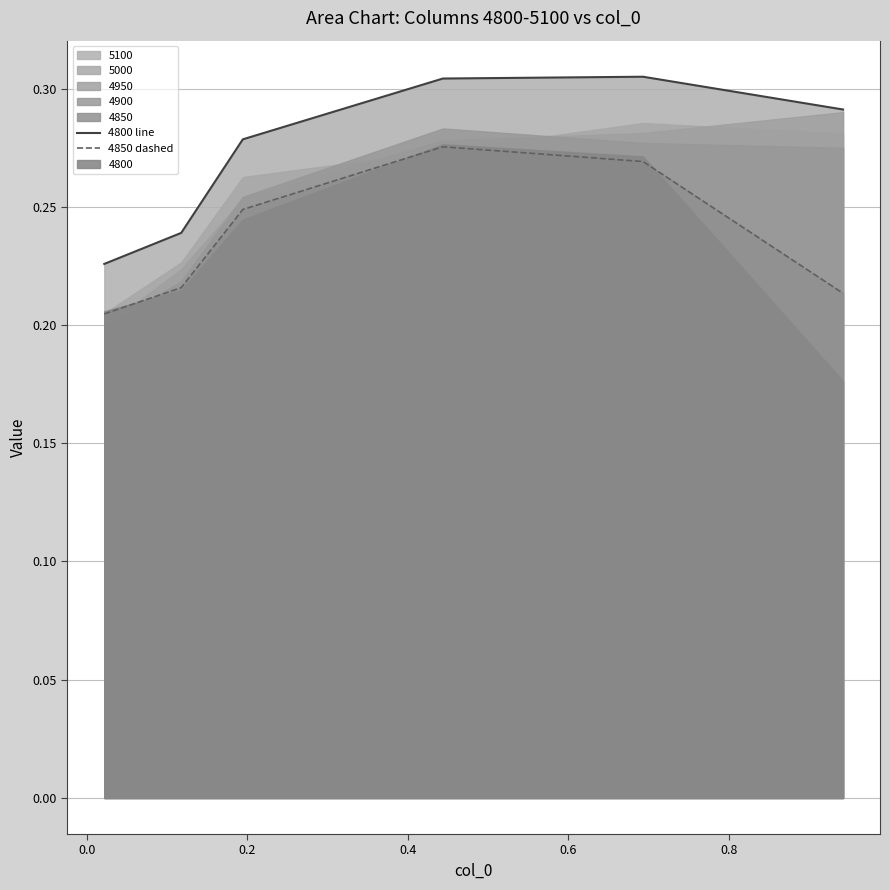

In 4850 dashed, how many points are higher than both neighbors (excluding endpoints)?

1